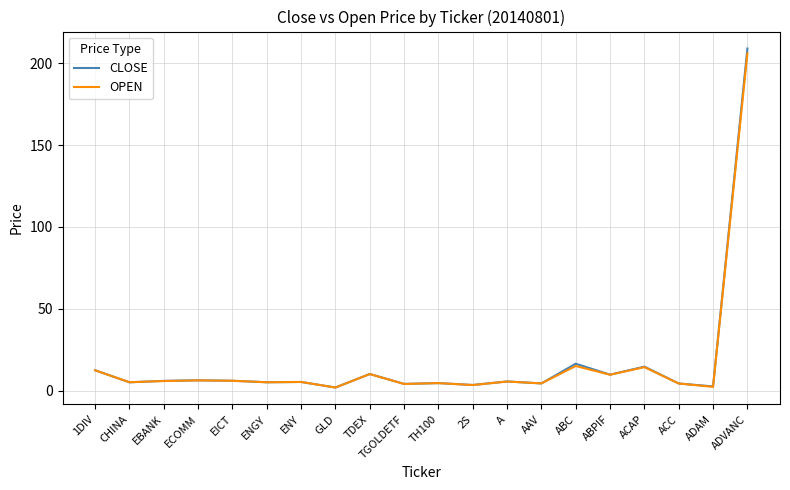

What is the sum of all CLOSE values?

336.2